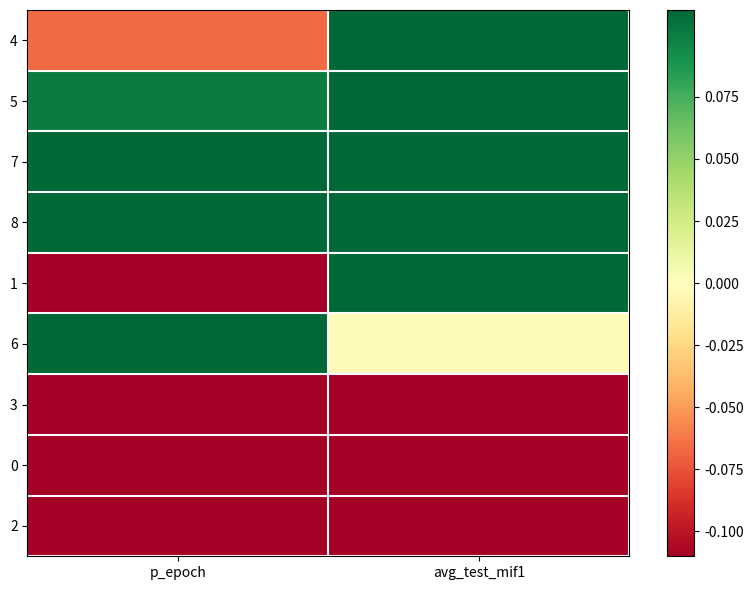

Reading left to right, extract all data points from this chart.

4: p_epoch=-0.1	avg_test_mif1=0.4
5: p_epoch=0.1	avg_test_mif1=0.3
7: p_epoch=0.4	avg_test_mif1=0.2
8: p_epoch=0.6	avg_test_mif1=0.1
1: p_epoch=-0.2	avg_test_mif1=0.1
6: p_epoch=0.3	avg_test_mif1=-0.0
3: p_epoch=-0.3	avg_test_mif1=-0.2
0: p_epoch=-0.4	avg_test_mif1=-0.4
2: p_epoch=-0.4	avg_test_mif1=-0.6